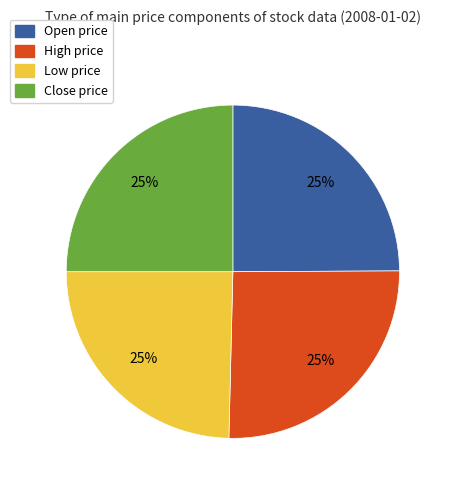

Is High the majority of the pie?

No